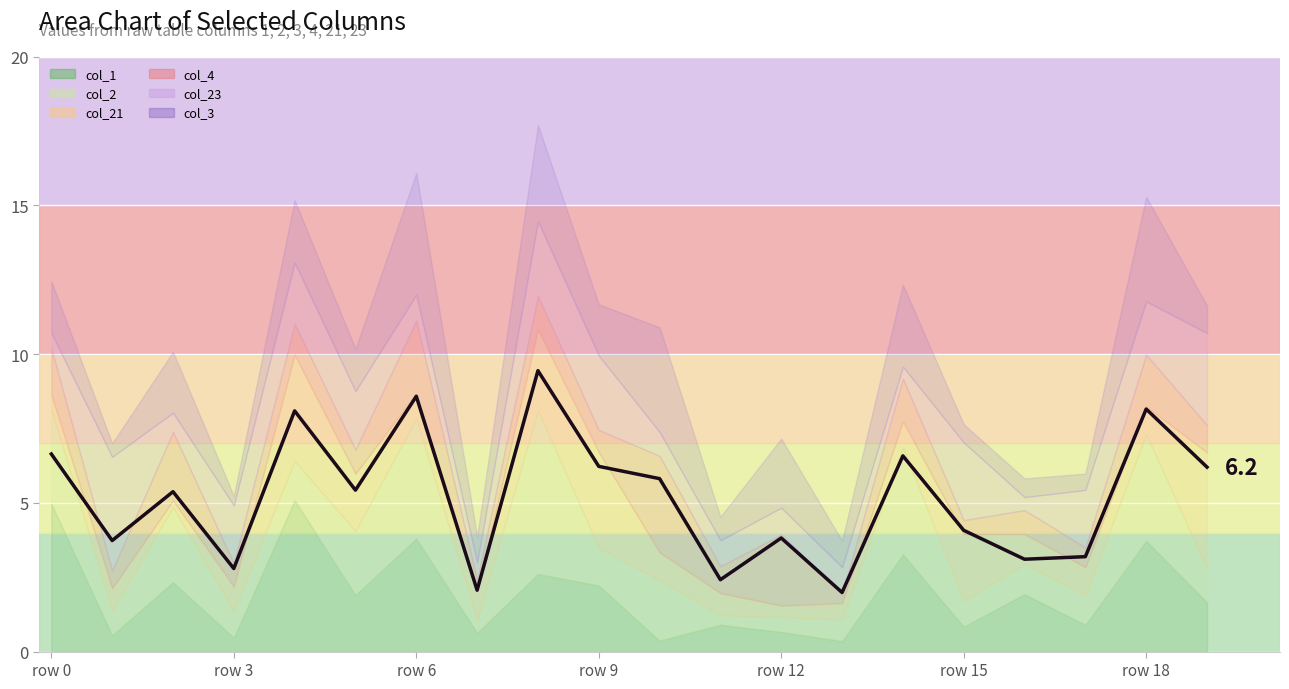

Between 19 and row 9, which is larger?

19